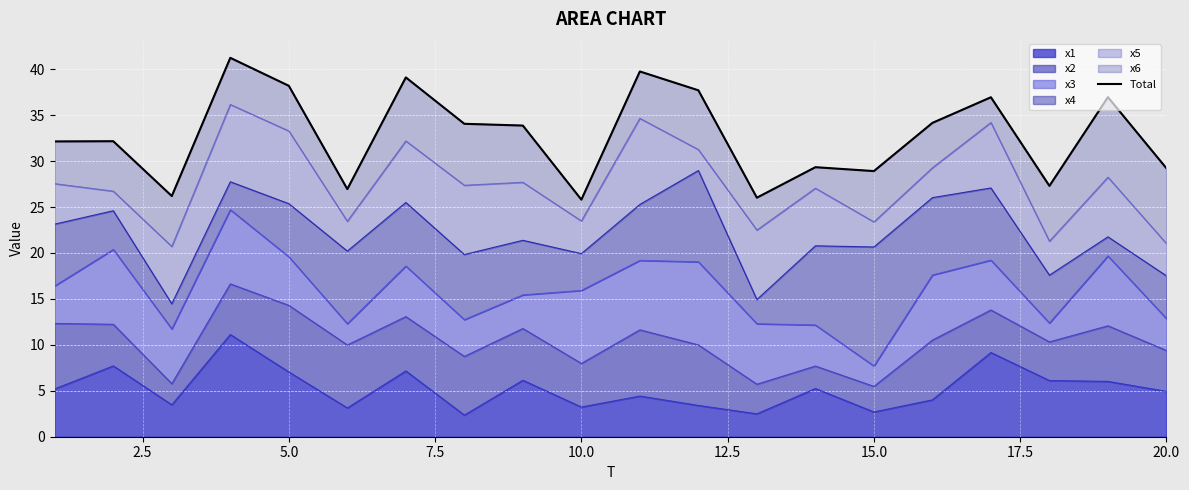

What is the minimum value for x1?

2.4